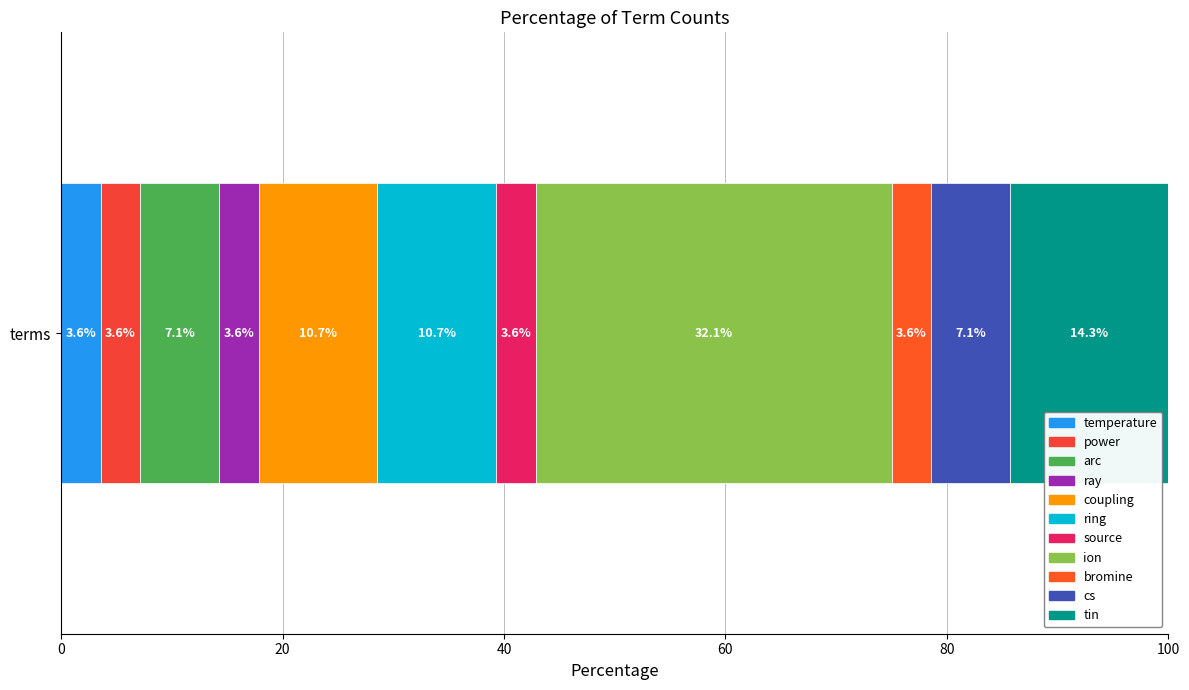

Count the number of data series in this chart.

11